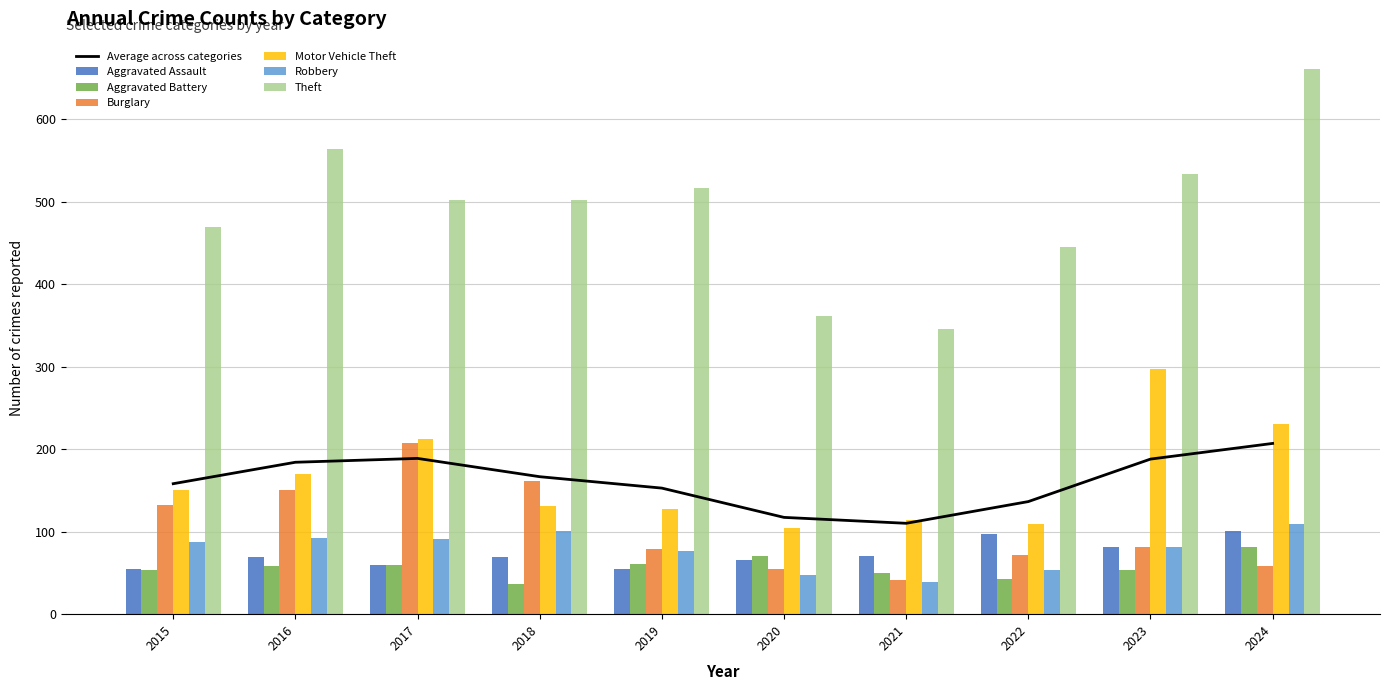

How many groups of bars are there?

10